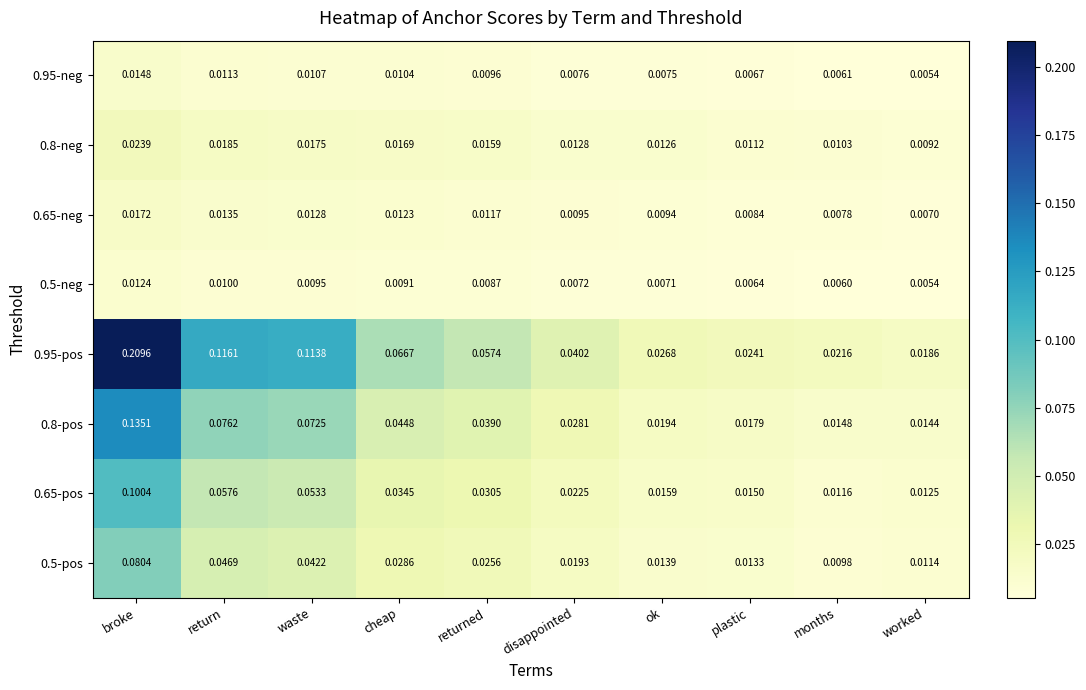

At which category is the sum across all series the highest?

broke